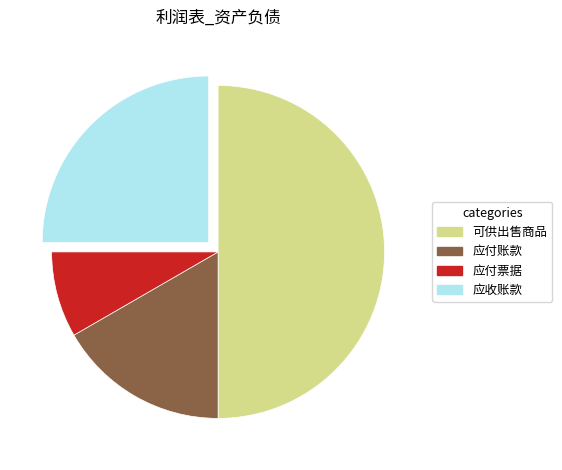

Which slice is the largest?

可供出售商品